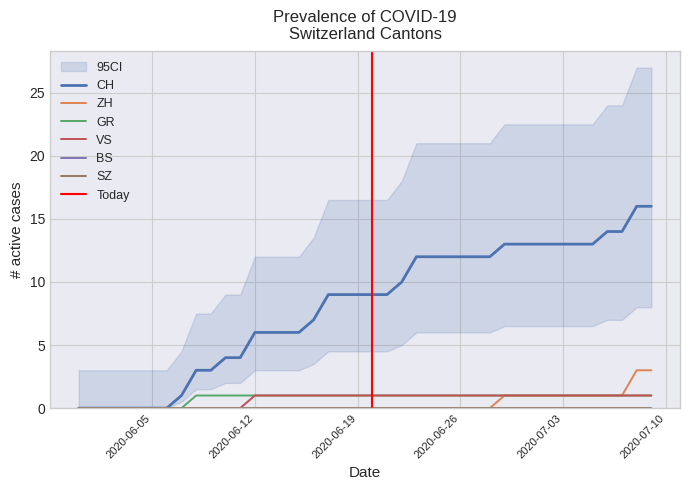

True or false: CH and ZH intersect in this chart.

False